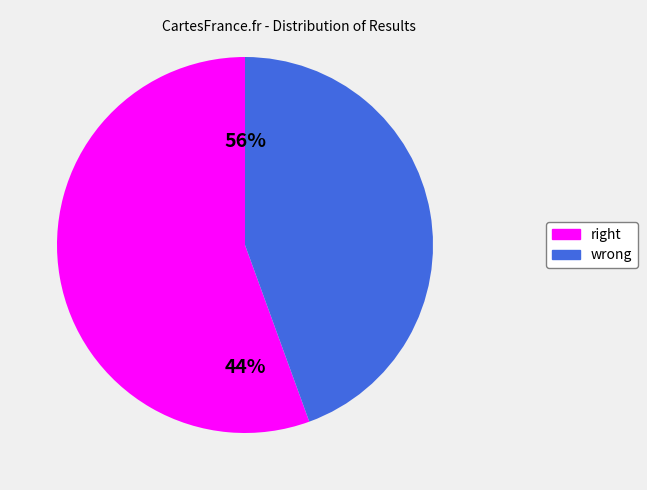

Is there any slice that represents more than half of the pie?

Yes